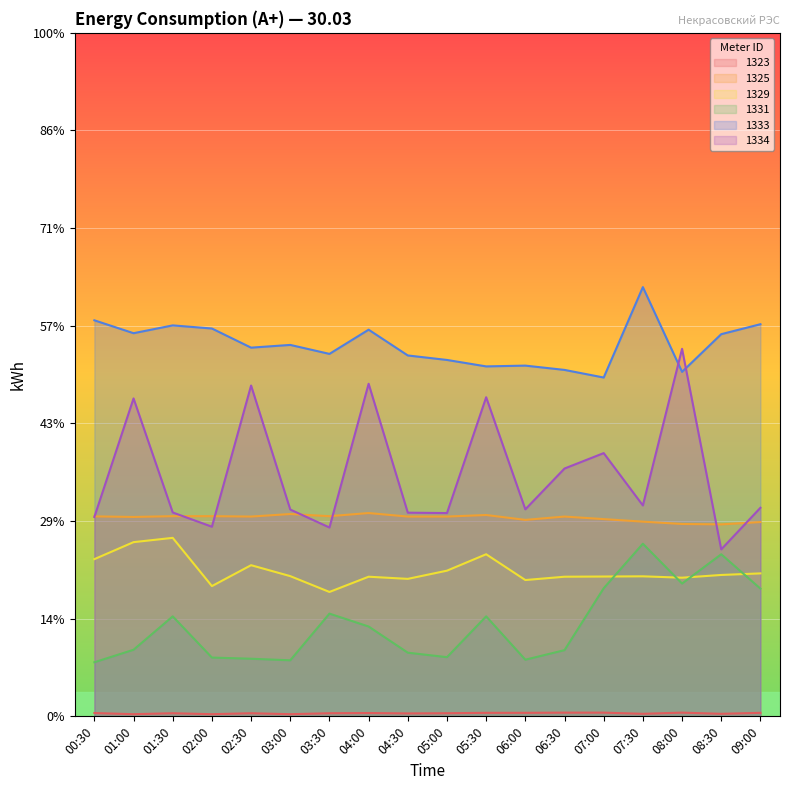

Reading left to right, what are all the values shown in this chart?

1323: 0.1	0.0	0.1	0.0	0.1	0.0	0.1	0.1	0.1	0.1	0.1	0.1	0.1	0.1	0.1	0.1	0.1	0.1
1325: 4.1	4.1	4.1	4.1	4.1	4.1	4.1	4.2	4.1	4.1	4.1	4.0	4.1	4.0	4.0	3.9	3.9	4.0
1329: 3.2	3.6	3.7	2.7	3.1	2.9	2.5	2.9	2.8	3.0	3.3	2.8	2.9	2.9	2.9	2.8	2.9	2.9
1331: 1.1	1.4	2.0	1.2	1.2	1.1	2.1	1.8	1.3	1.2	2.0	1.2	1.4	2.6	3.5	2.7	3.3	2.6
1333: 8.1	7.8	8.0	7.9	7.6	7.6	7.4	7.9	7.4	7.3	7.2	7.2	7.1	6.9	8.8	7.1	7.8	8.0
1334: 4.1	6.5	4.2	3.9	6.8	4.2	3.9	6.8	4.2	4.2	6.5	4.2	5.1	5.4	4.3	7.5	3.4	4.3